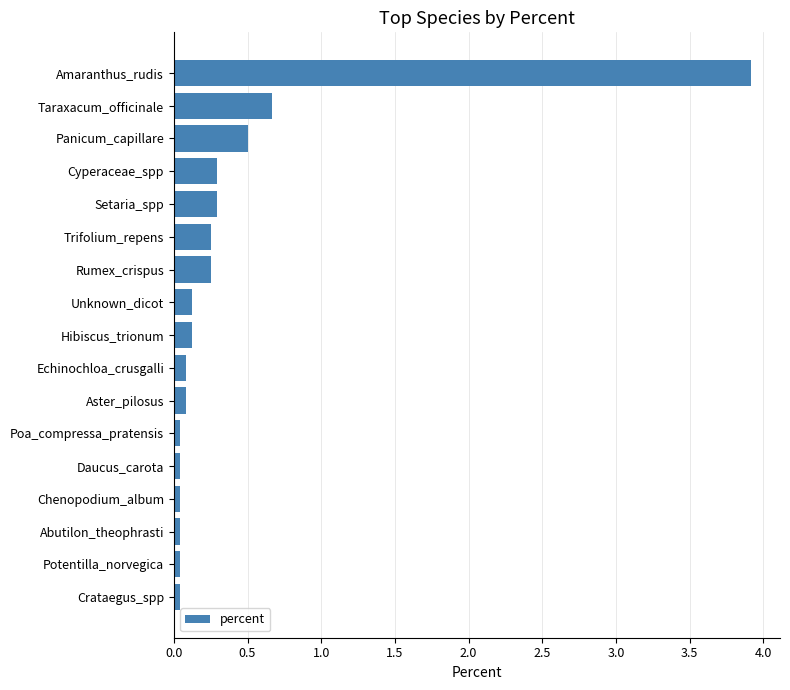

What is the sum of all values?

6.8